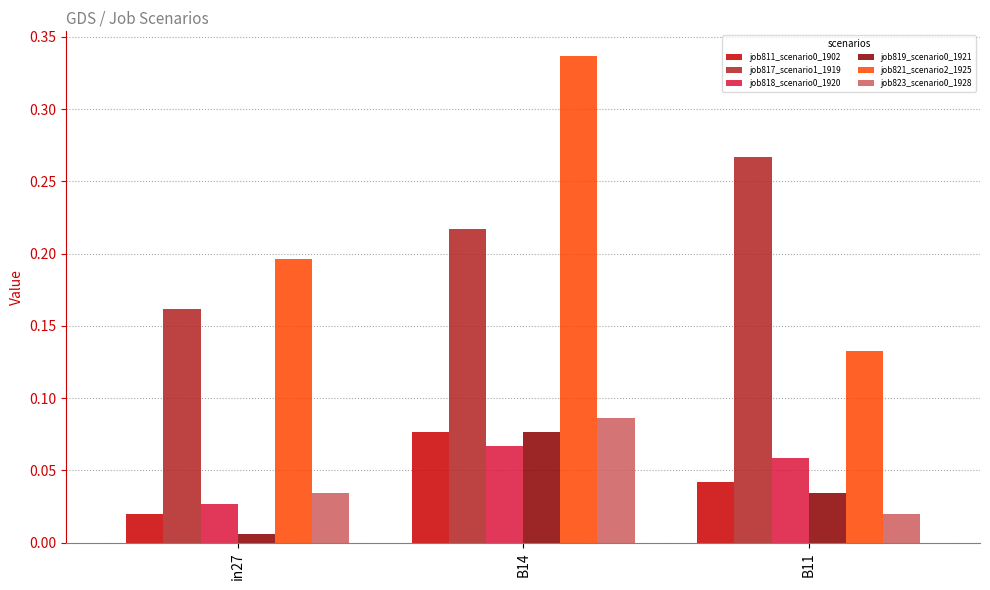

At which category is the sum across all series the highest?

B14